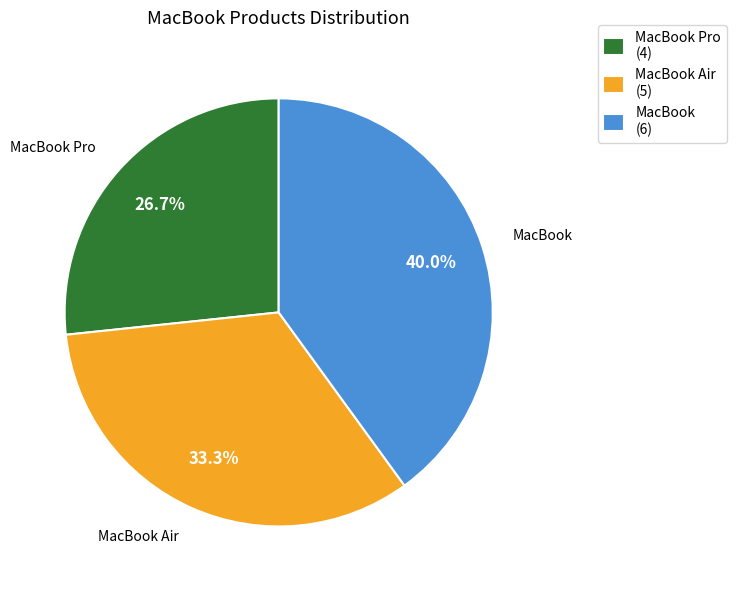

Is there a majority slice in this chart?

No